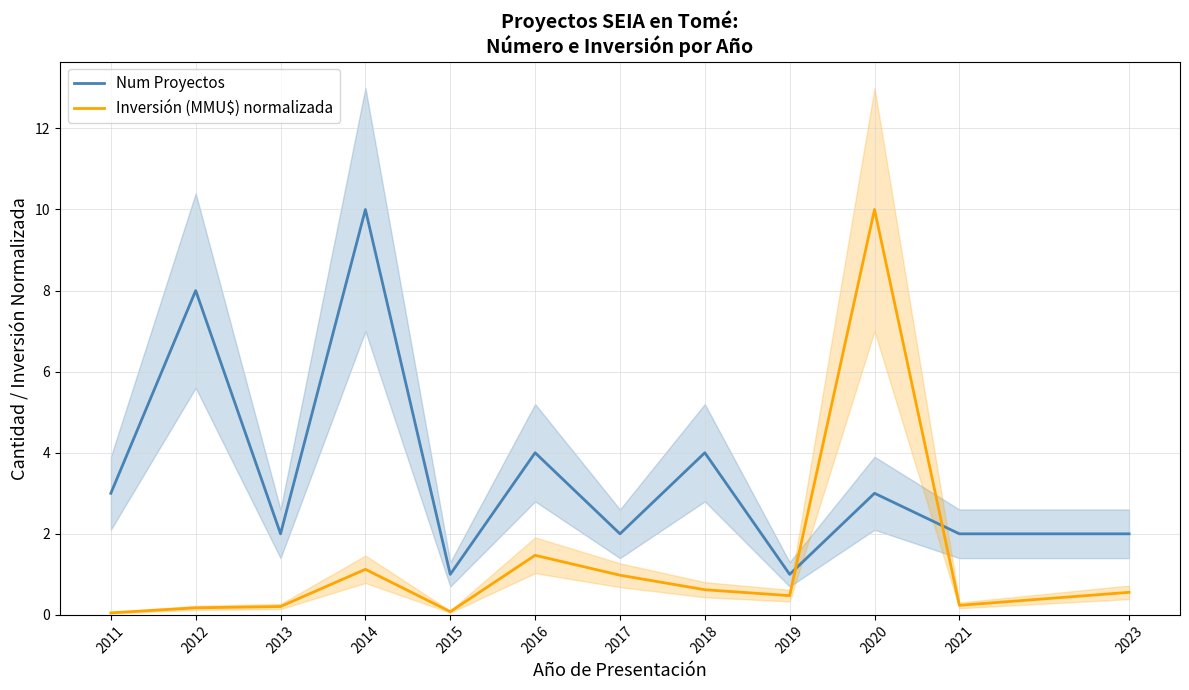

How many times do Num Proyectos and Inversión (MMU$) normalizada cross each other?

2